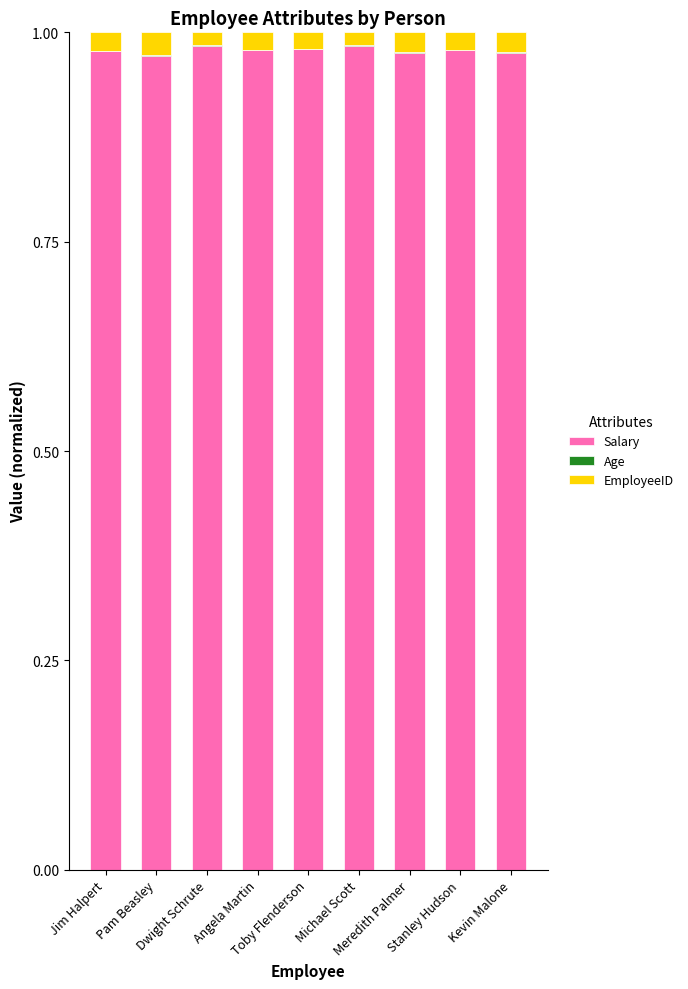

Are the bars grouped side by side (vs. stacked)?

No